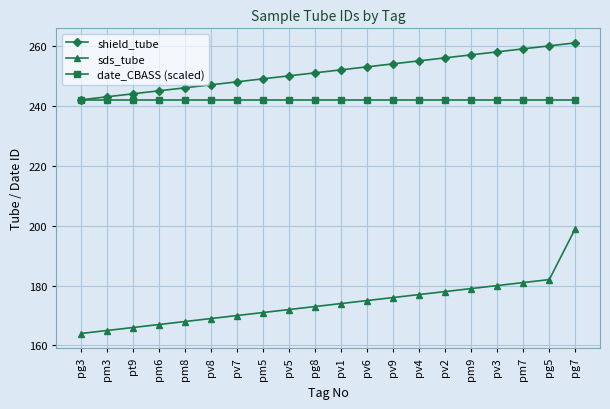

True or false: sds_tube has more than 2 interior local peaks.

False